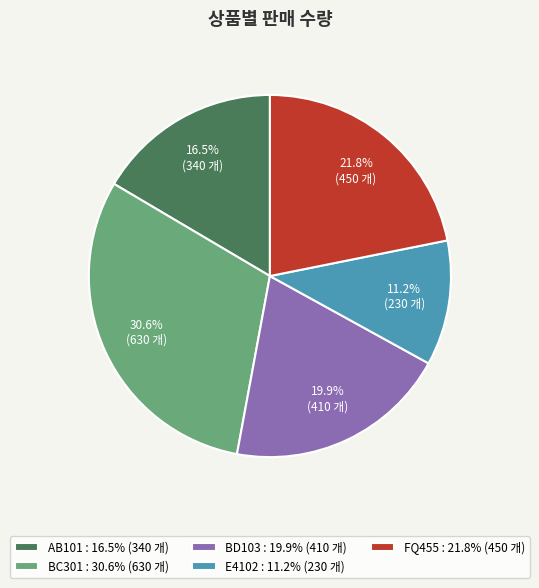

What percentage do FQ455 : 21.8% (450 개) and BD103 : 19.9% (410 개) together represent?

41.7%